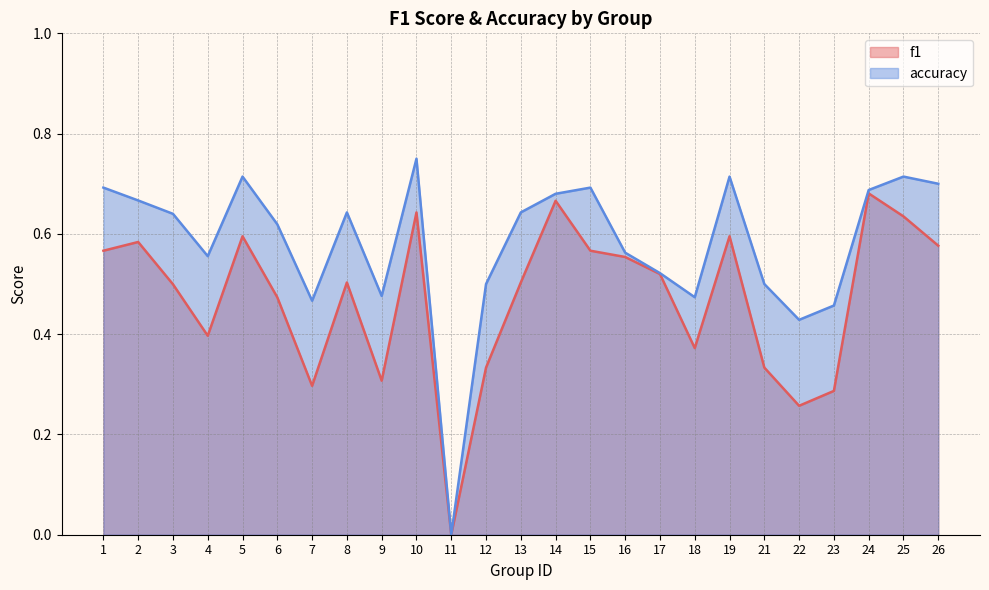

True or false: f1 has a value of 0.3 at 23.

True